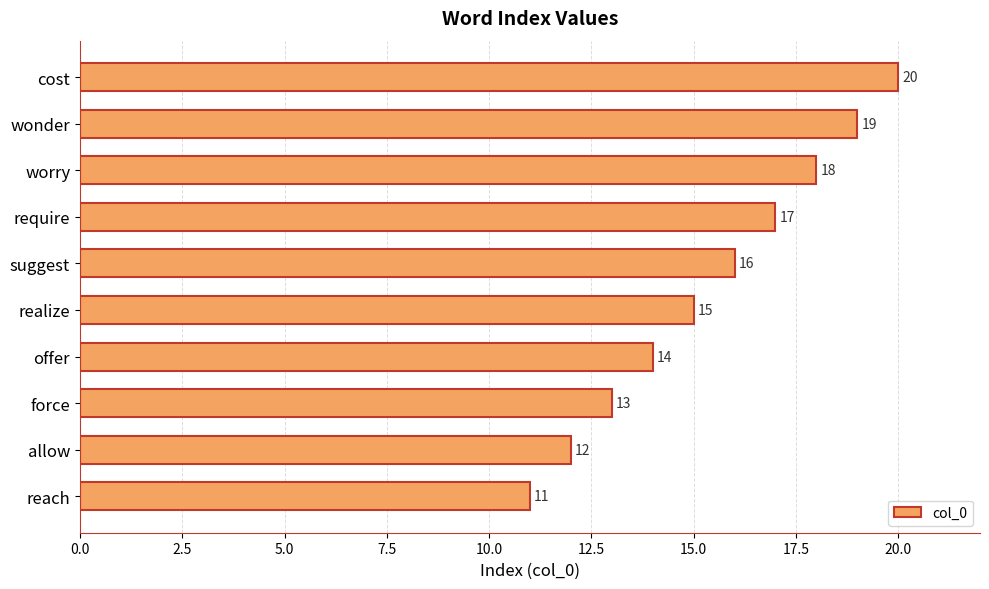

At which label is the value closest to 15?

realize